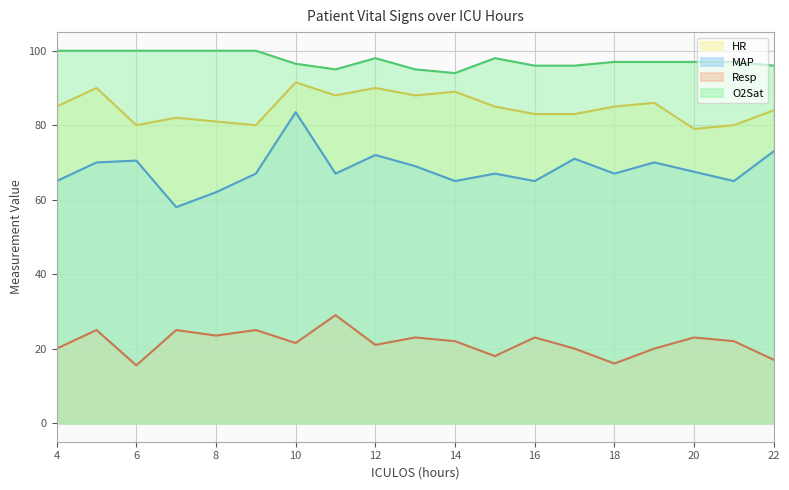

Rank the series at 12 from highest to lowest value.

O2Sat, HR, MAP, Resp